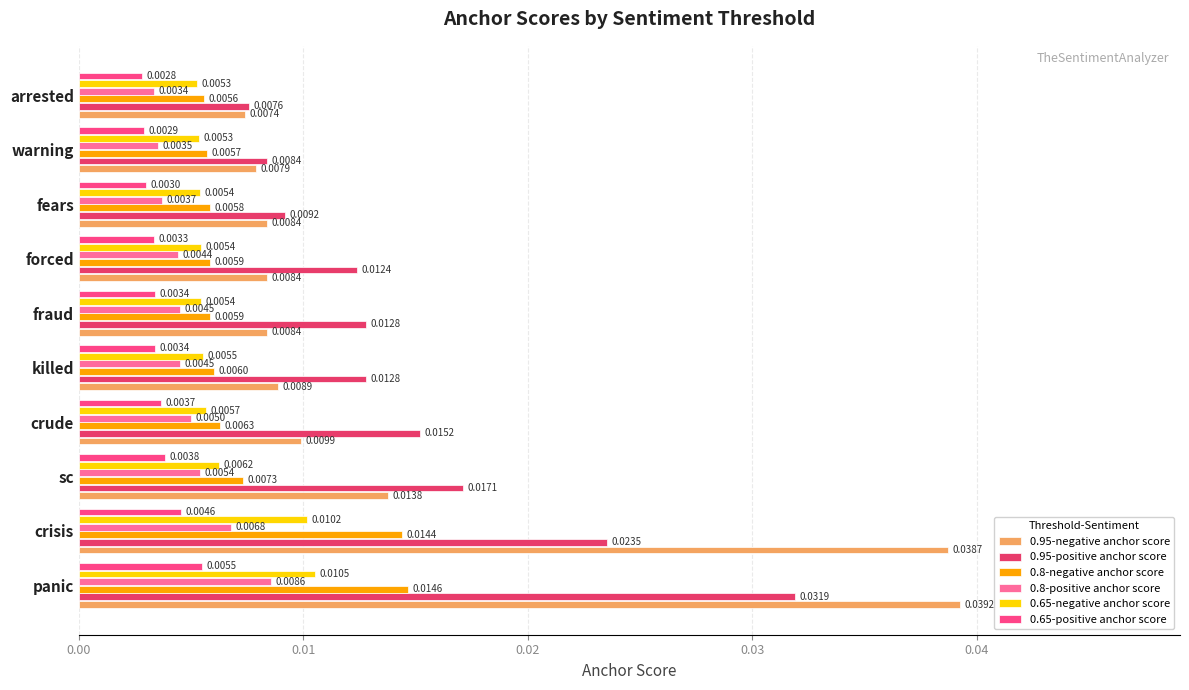

Count the 0.8-negative anchor score values in the range 0 to 1.

10